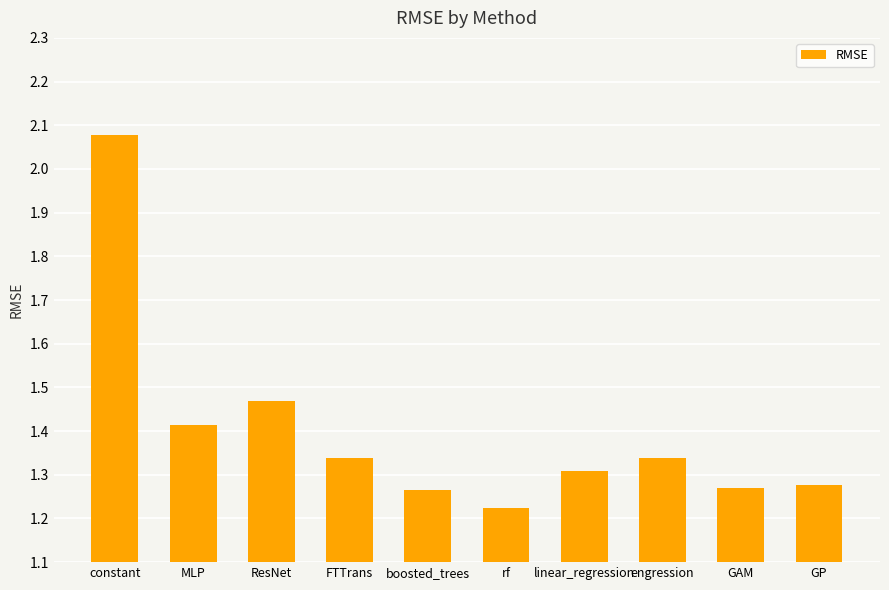

What position from the right is GP?

1